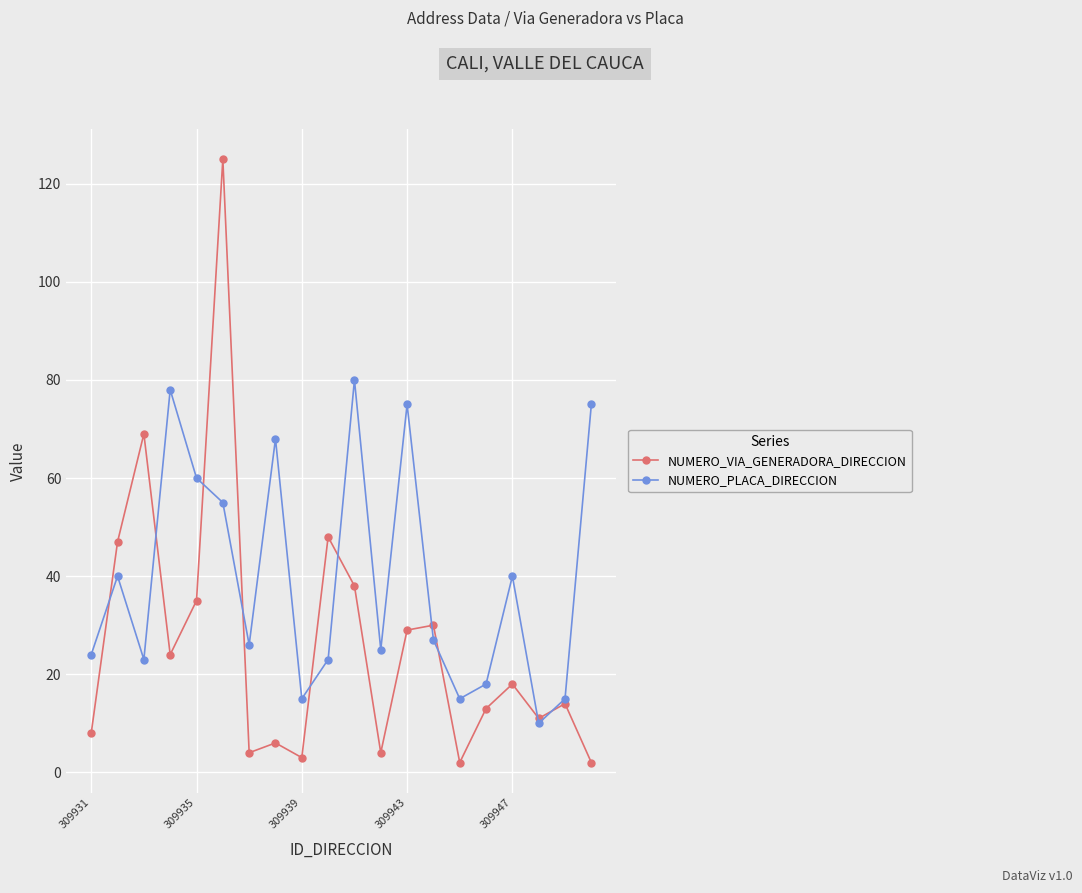

List the series in order of their overall mean, highest first.

NUMERO_PLACA_DIRECCION, NUMERO_VIA_GENERADORA_DIRECCION